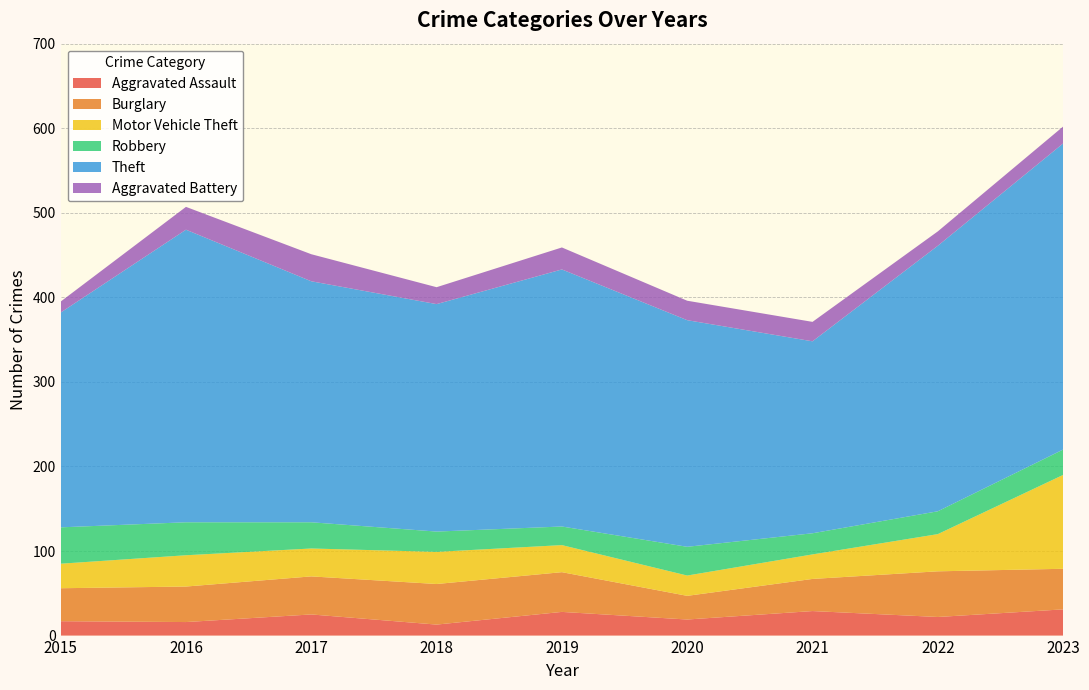

Reading left to right, what are all the values shown in this chart?

Aggravated Assault: 2015=17	2016=16	2017=25	2018=13	2019=28	2020=19	2021=29	2022=22	2023=31
Burglary: 2015=39	2016=42	2017=45	2018=48	2019=47	2020=28	2021=38	2022=54	2023=48
Motor Vehicle Theft: 2015=29	2016=37	2017=33	2018=38	2019=32	2020=24	2021=29	2022=44	2023=111
Robbery: 2015=43	2016=39	2017=31	2018=24	2019=22	2020=34	2021=25	2022=27	2023=30
Theft: 2015=254	2016=346	2017=285	2018=269	2019=304	2020=268	2021=227	2022=314	2023=362
Aggravated Battery: 2015=13	2016=27	2017=32	2018=20	2019=26	2020=23	2021=23	2022=17	2023=20